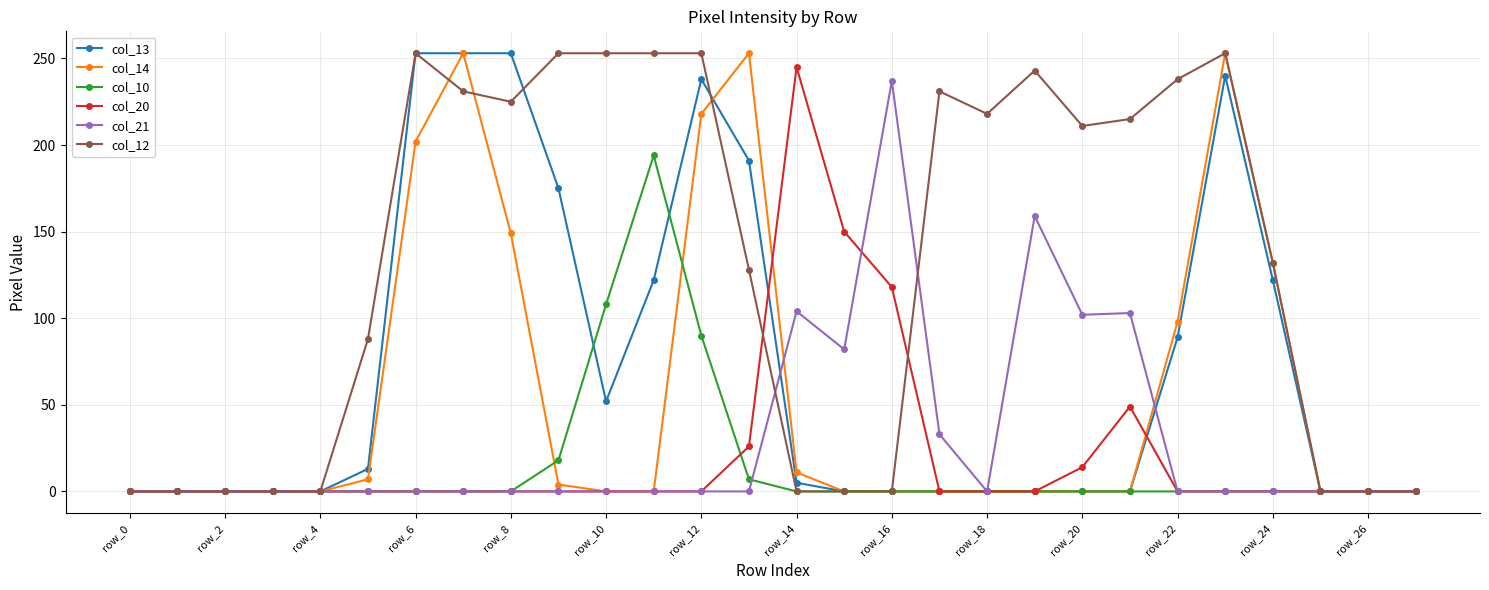

True or false: col_14 has more than 0 points higher than both neighbors.

True